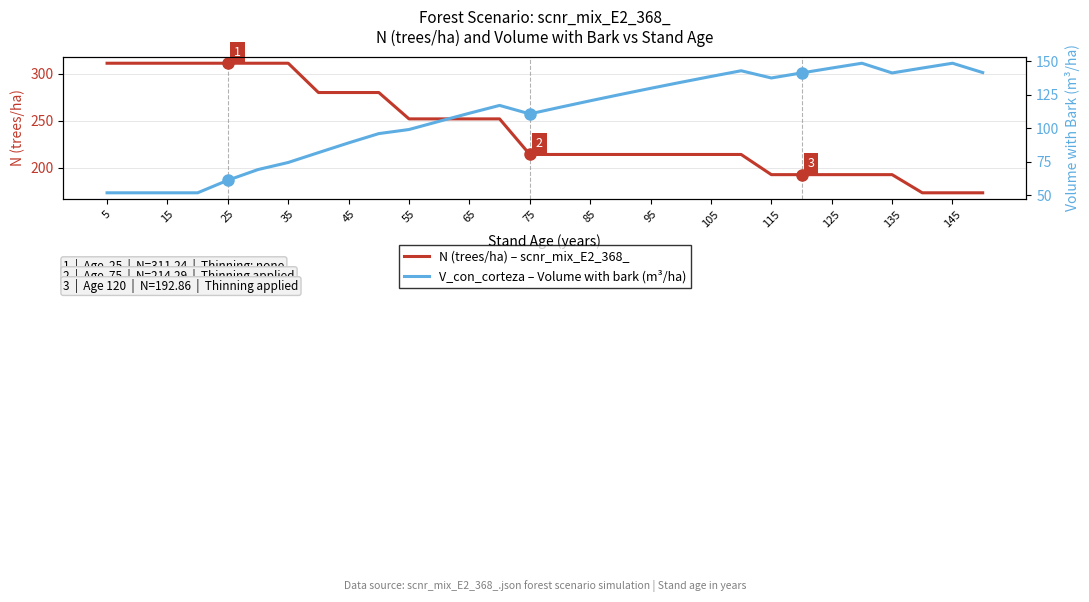

What is the difference between the second highest and second lowest values in the N (trees/ha) – scnr_mix_E2_368_ series?

137.7